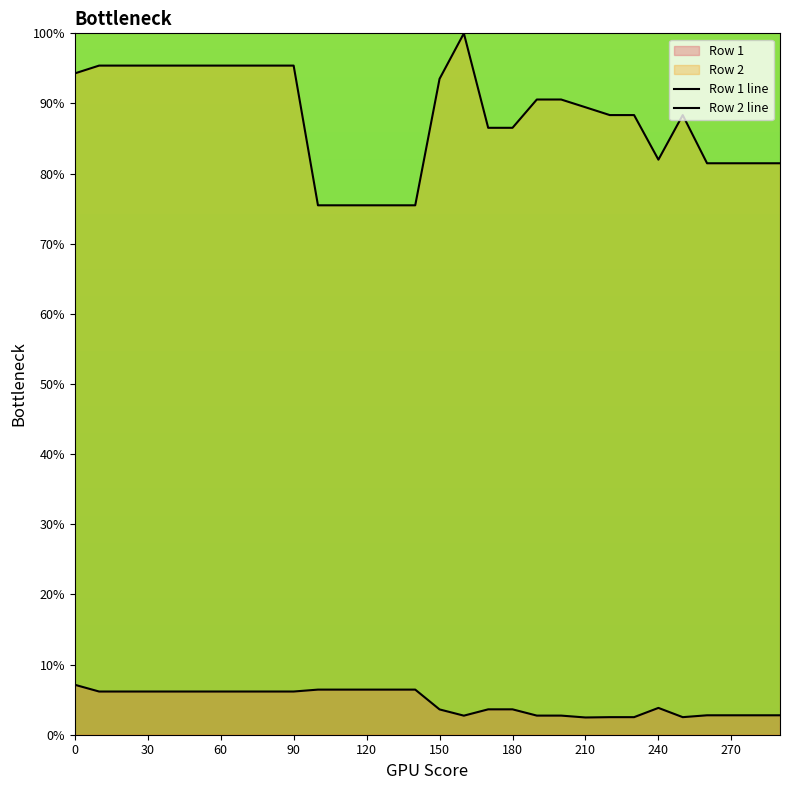

Which has a higher value, 12 or 240?

12